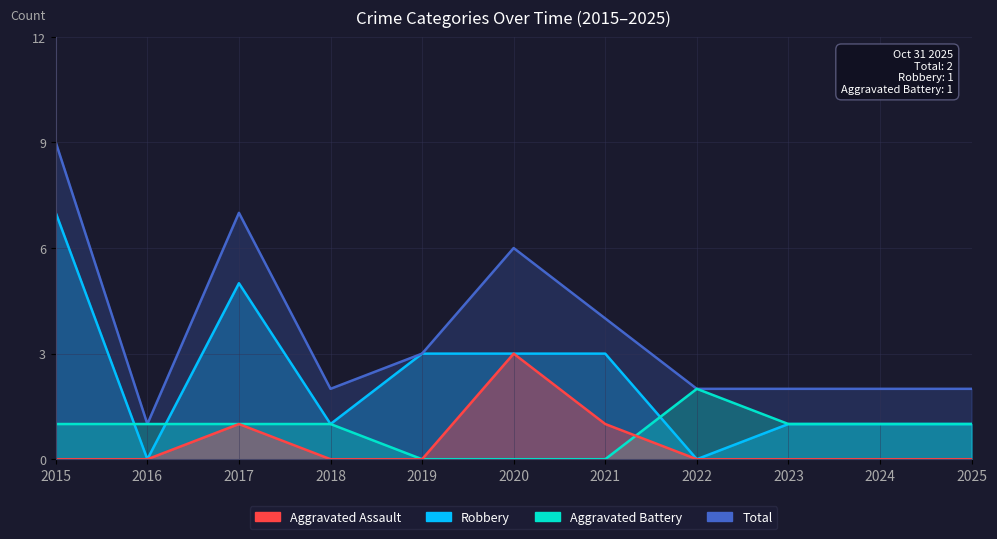

Which has a higher value, 2015 or 2025?

2015